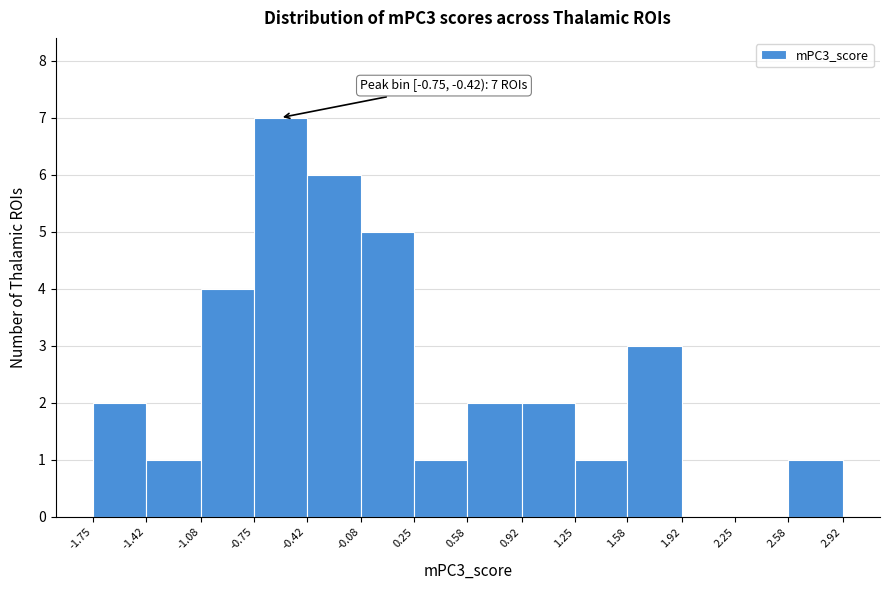

Which range on the x-axis has the tallest bar?

-0.75 to -0.42